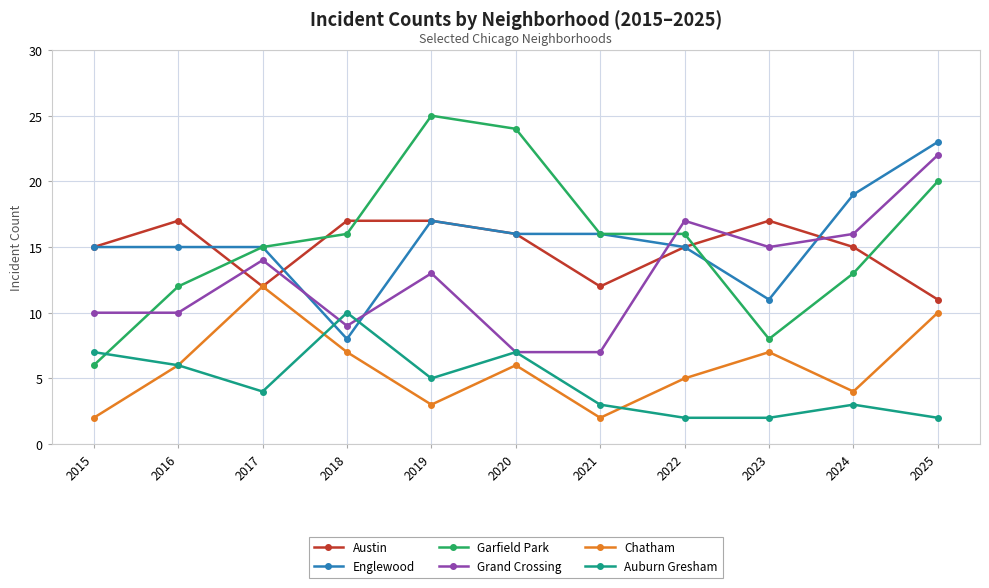

Reading left to right, what are all the values shown in this chart?

Austin: 15	17	12	17	17	16	12	15	17	15	11
Englewood: 15	15	15	8	17	16	16	15	11	19	23
Garfield Park: 6	12	15	16	25	24	16	16	8	13	20
Grand Crossing: 10	10	14	9	13	7	7	17	15	16	22
Chatham: 2	6	12	7	3	6	2	5	7	4	10
Auburn Gresham: 7	6	4	10	5	7	3	2	2	3	2